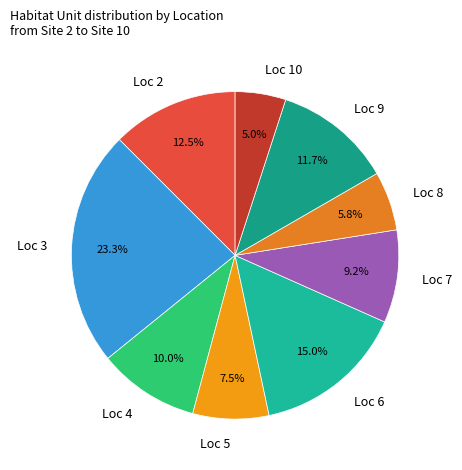

To the nearest percent, what is the difference between the largest and smallest slice percentages?

18%